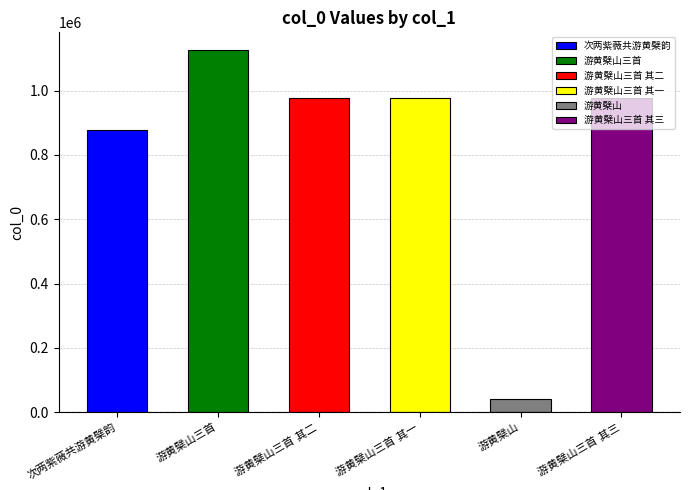

Reading left to right, list all the values displayed in this chart.

876588	1124570	976071	976072	40878	976070